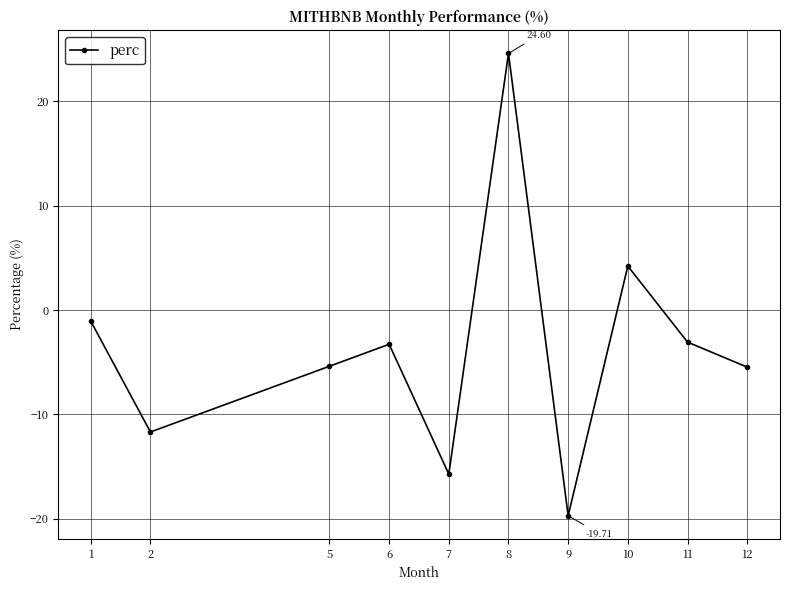

What is the difference between the second highest and minimum values?

23.9